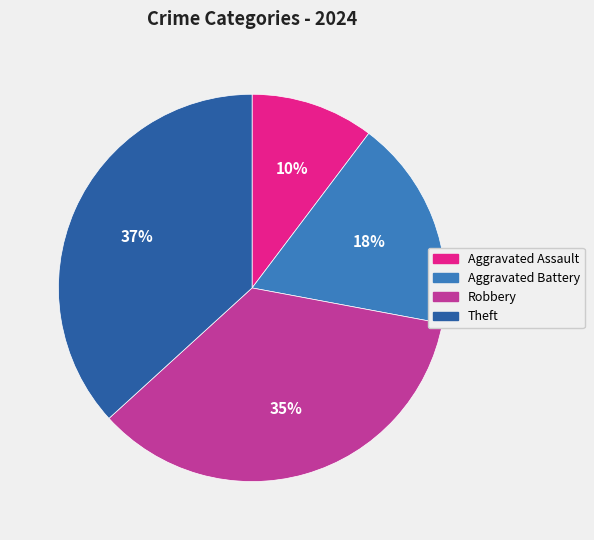

Which category has the biggest portion of the pie?

Theft